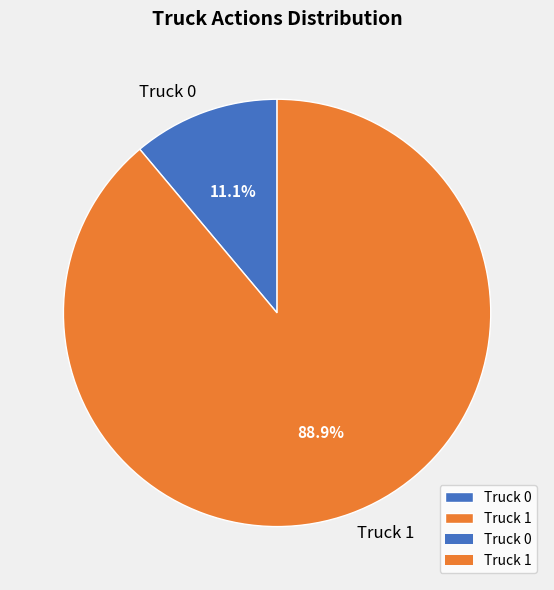

What percentage is NOT represented by Truck 0?

88.9%